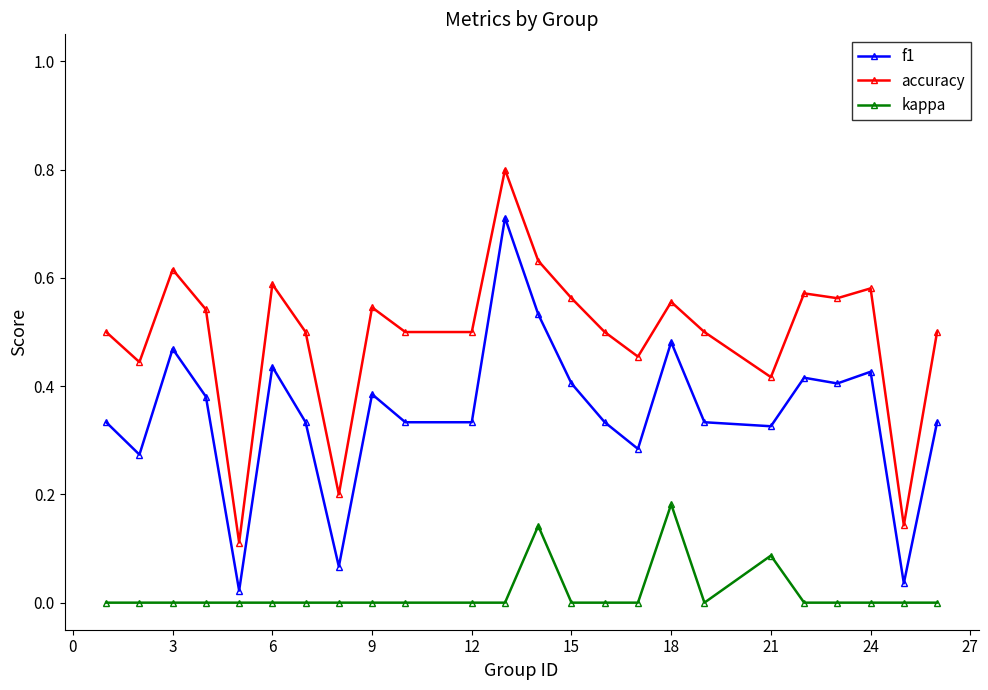

Does the chart display data point markers on the line(s)?

Yes